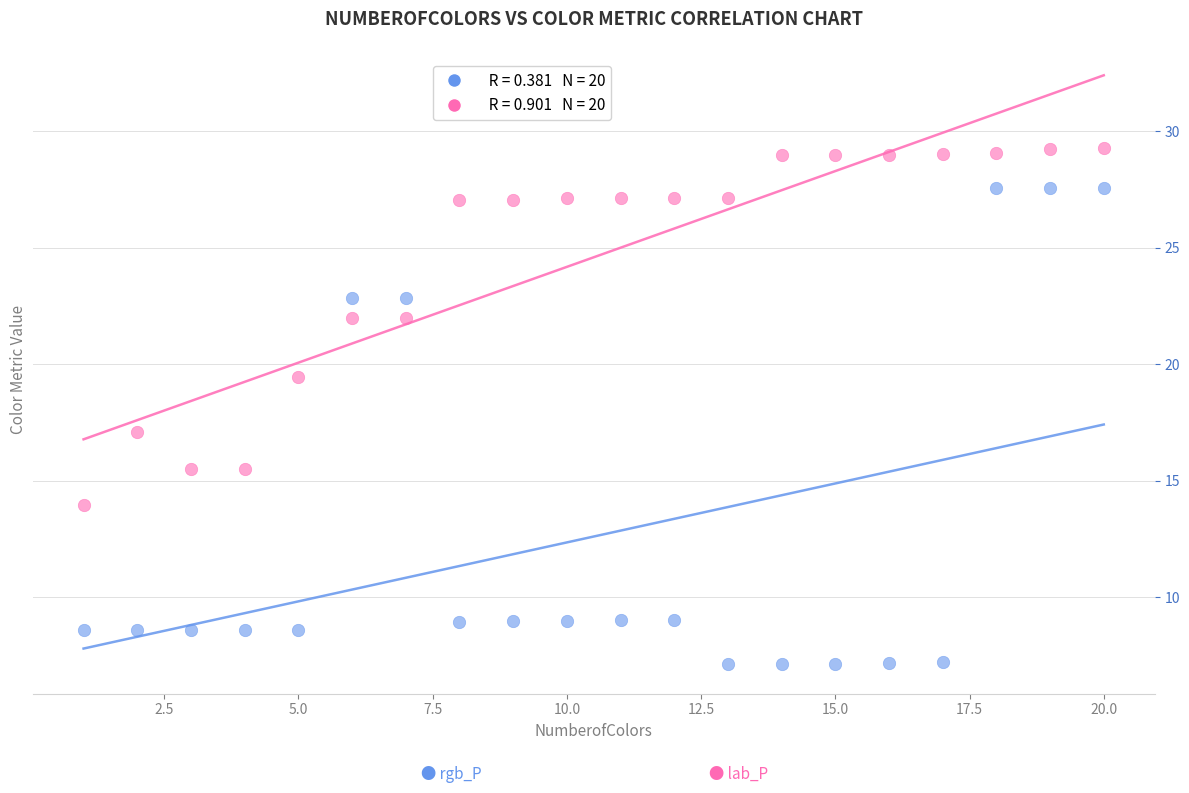

Across all series, what Y value is closest to 18?

17.1